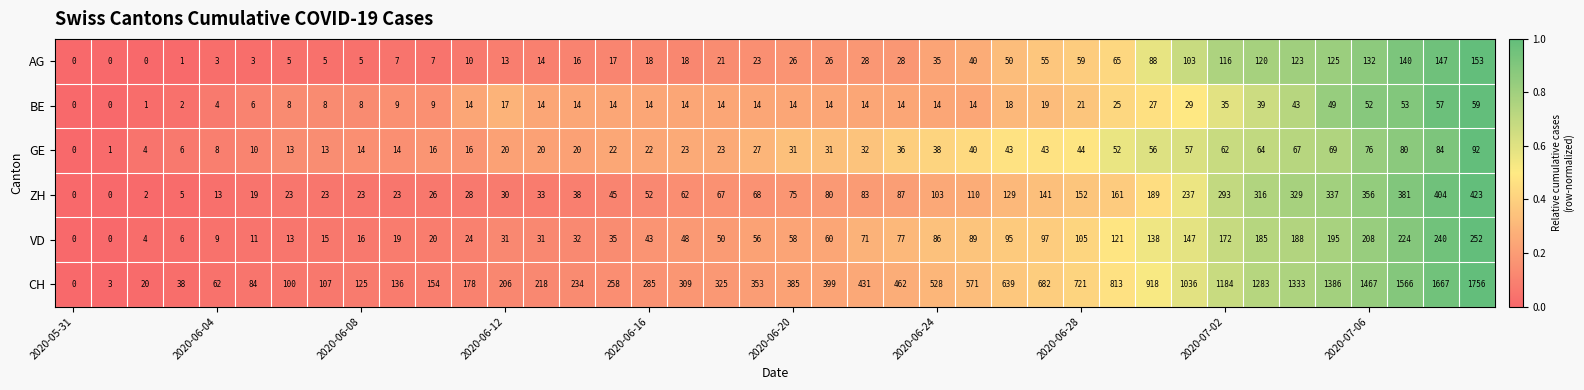

How many data points in CH are less than 385?

20